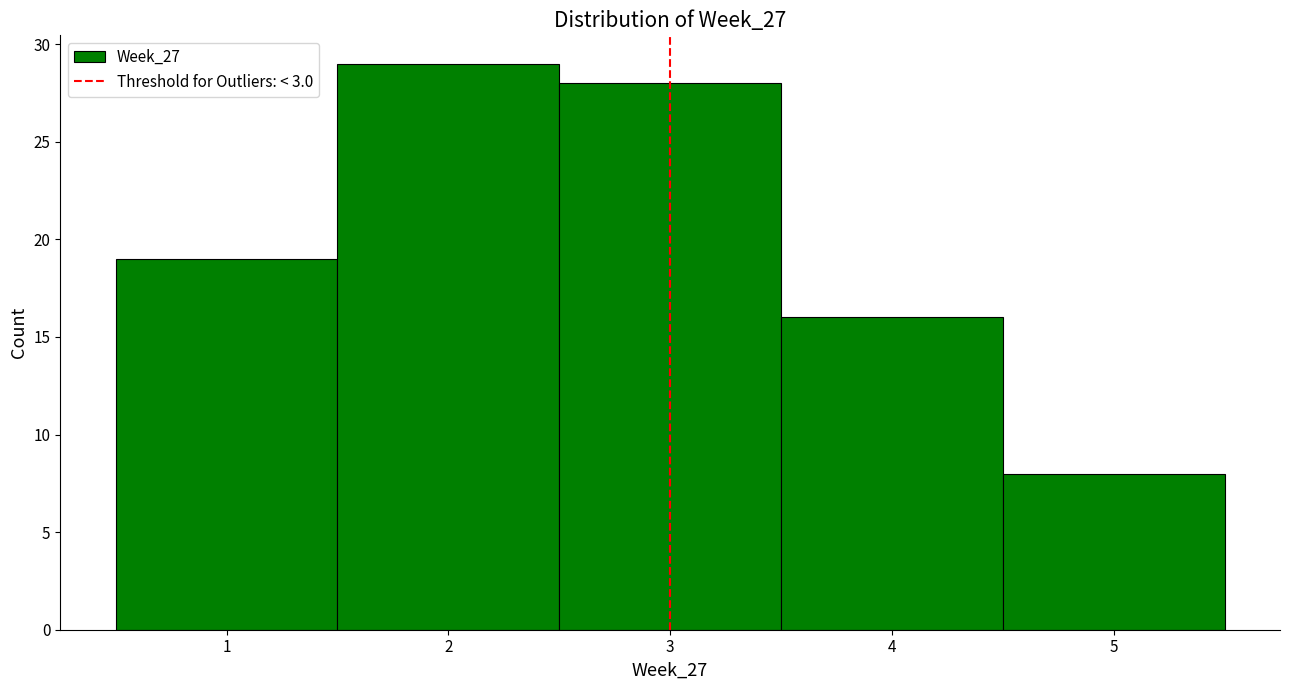

Which range on the x-axis has the tallest bar?

1.5 to 2.5